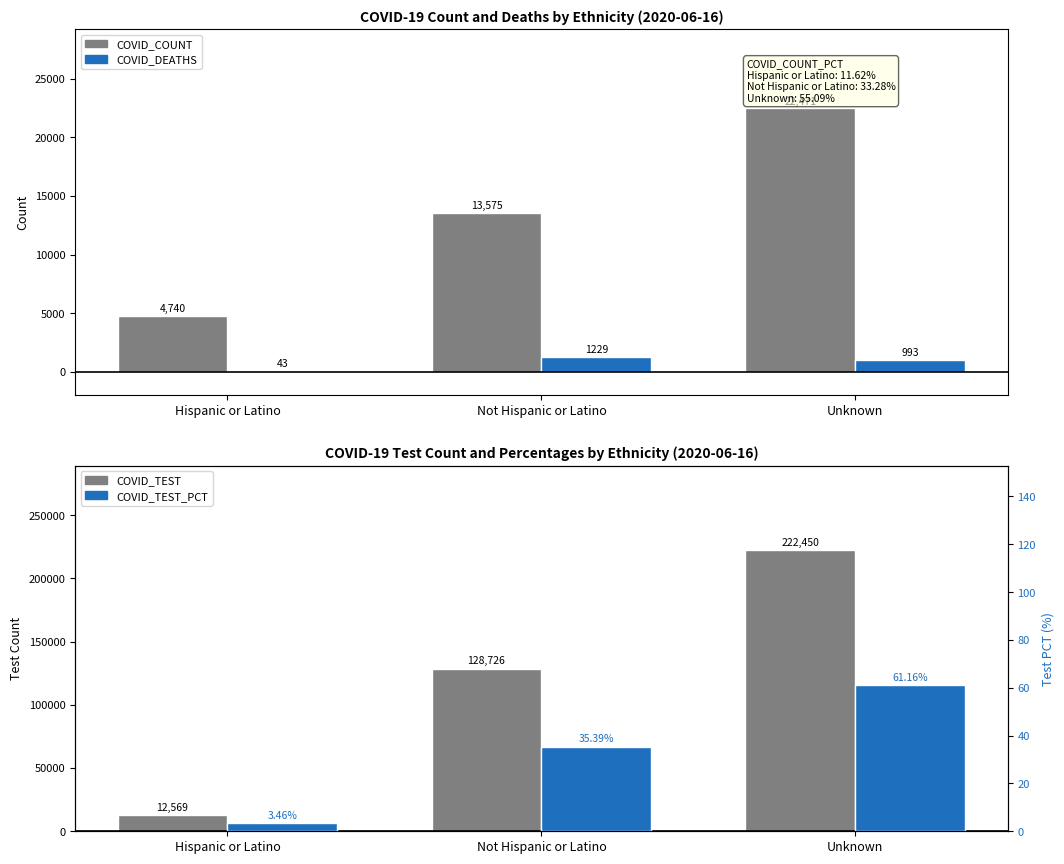

What is the total value across all series at Not Hispanic or Latino?

143565.4